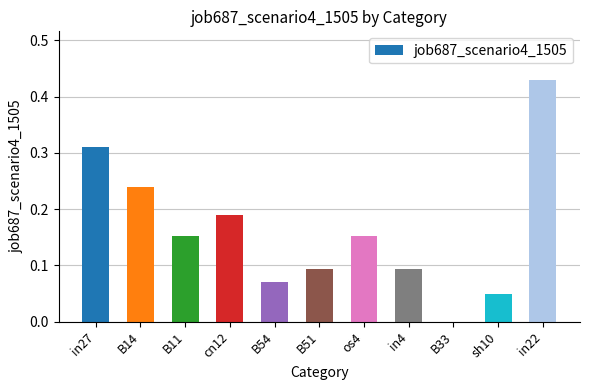

Is it true that the value at cn12 is 0.0?

False